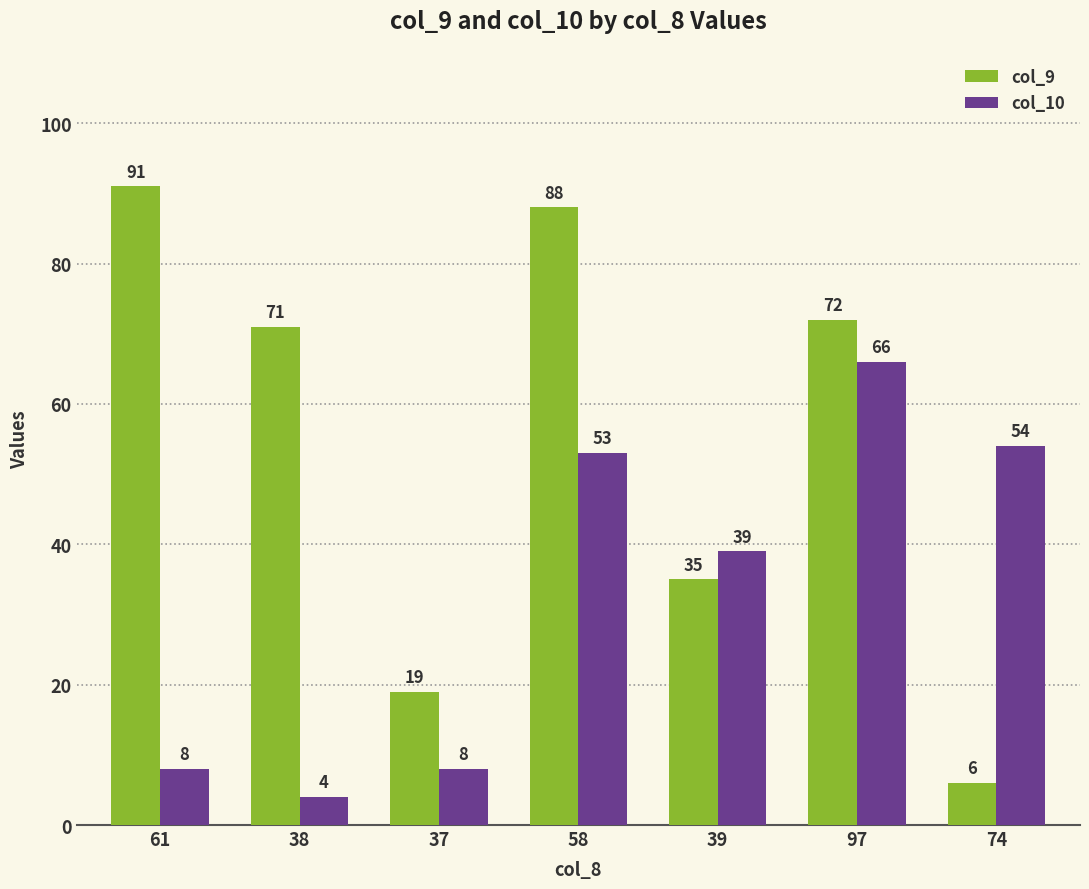

What is the minimum value shown in the chart?

4